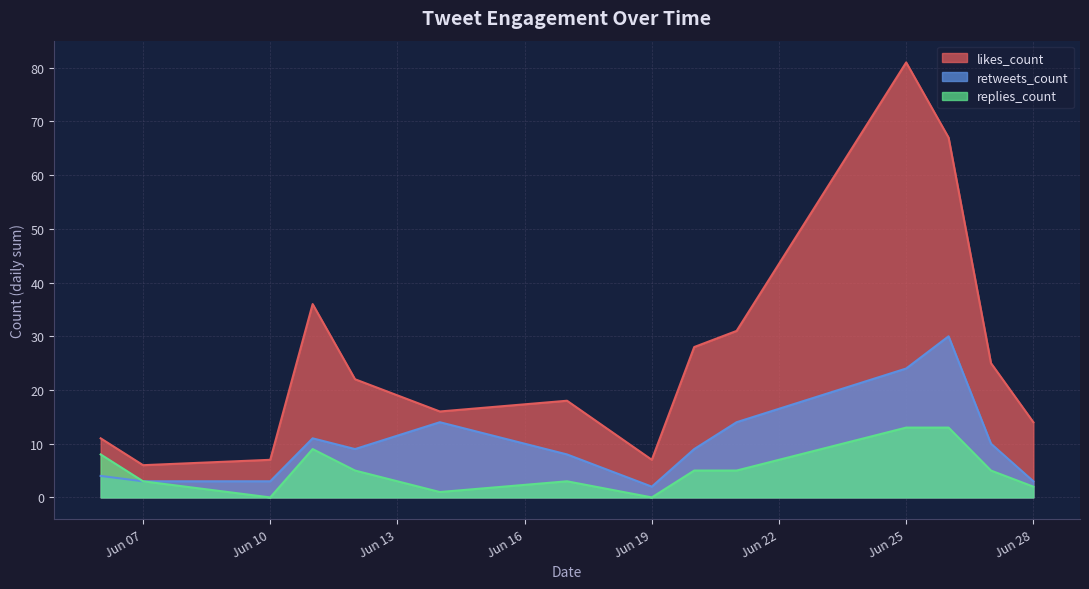

The value of replies_count at 28 is 7. True or false?

False